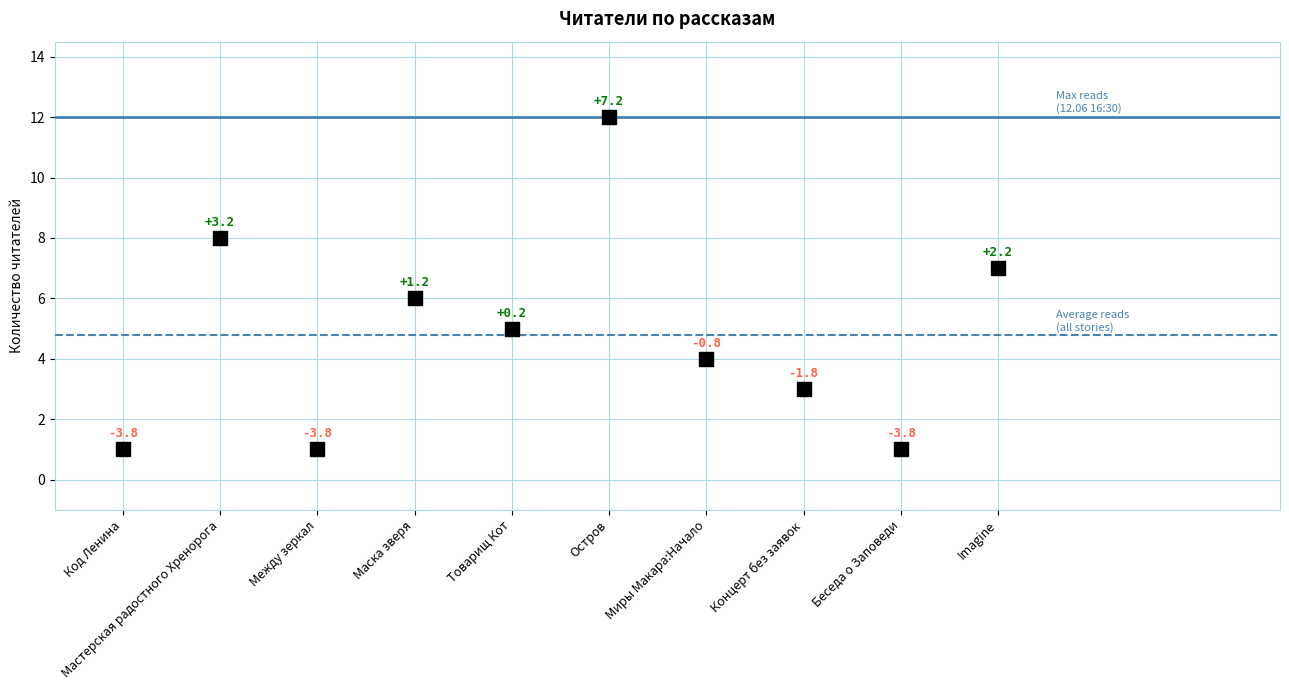

What is the average Y value?

5